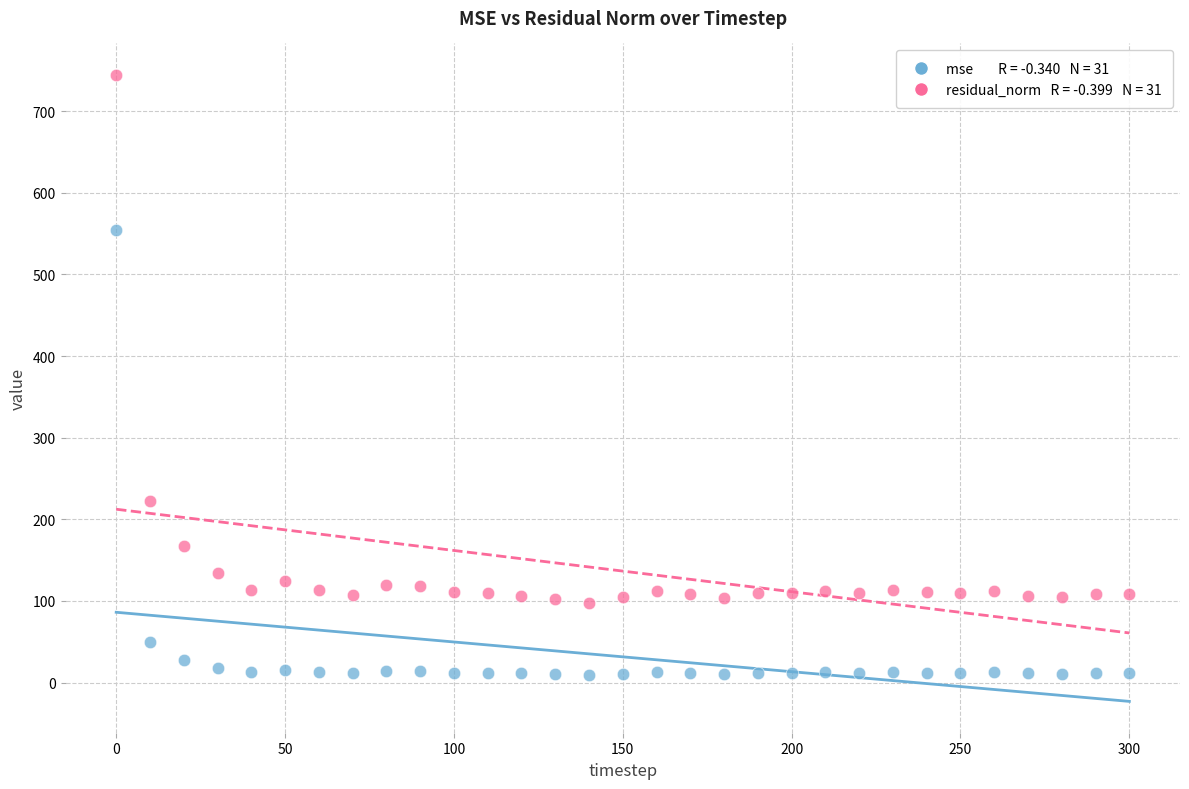

Across all data points, what is the range of Y values (max minus min)?

735.2